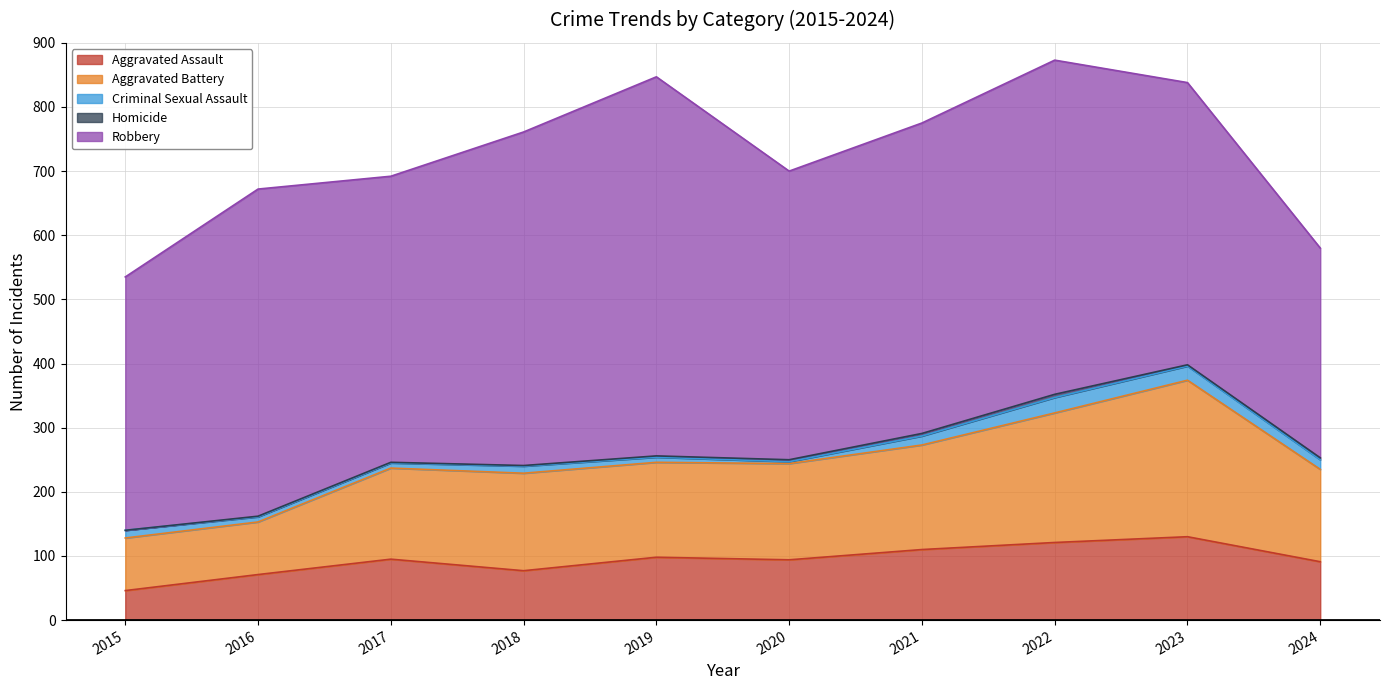

At which category is the sum across all series the highest?

2022